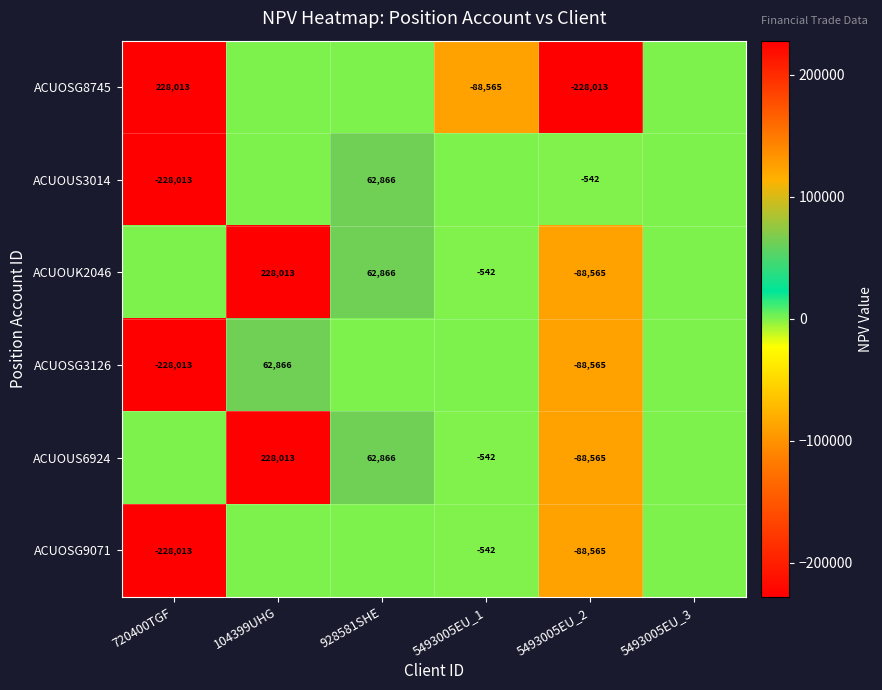

At how many categories does at least one series exceed -91260?

6